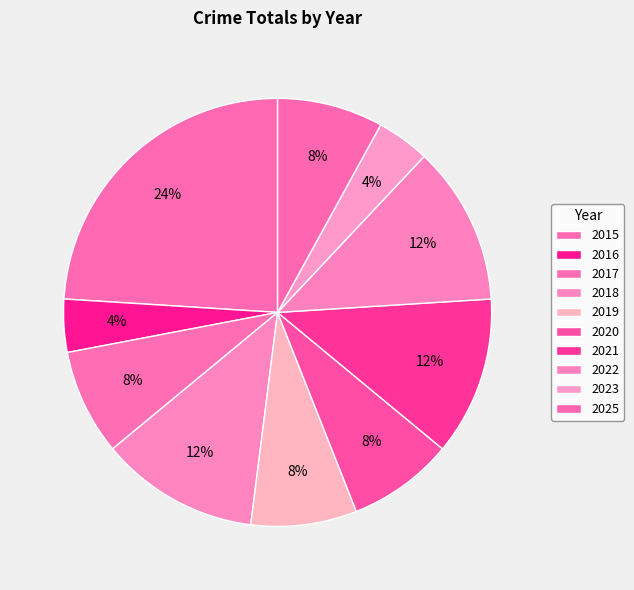

How many slices are in this pie chart?

10